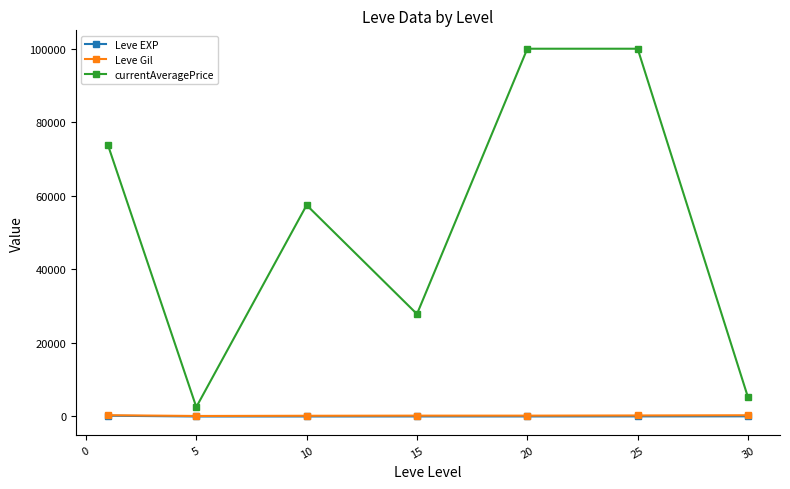

In Leve Gil, how many points are higher than both neighbors (excluding endpoints)?

1